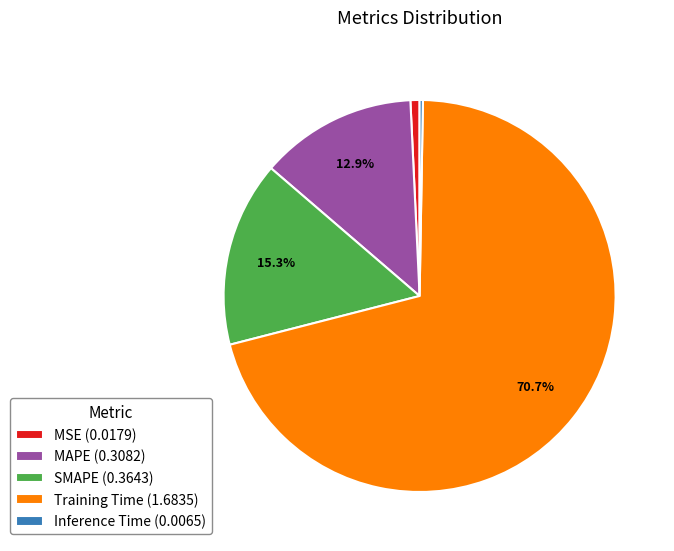

Does SMAPE (0.3643) account for over 50% of the chart?

No